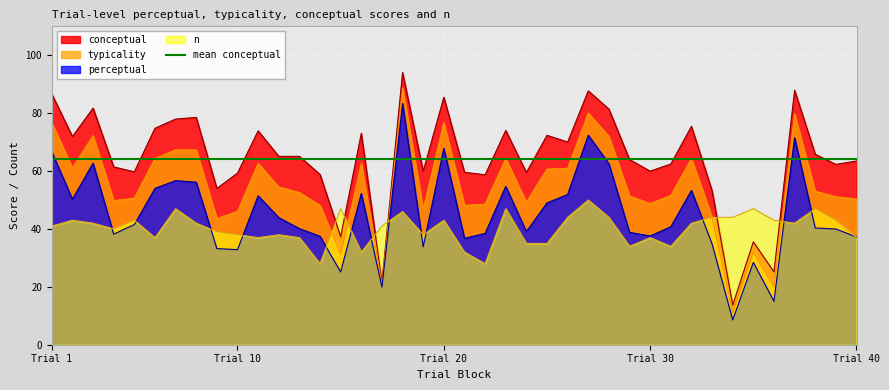

Is it true that conceptual equals 59.5 at 24?

True